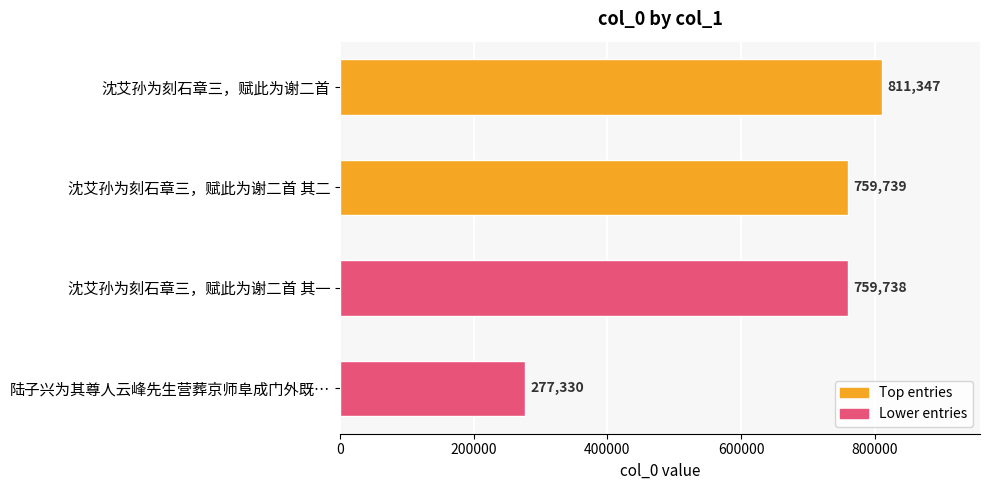

What is the label of the 3rd bar from the bottom?

沈艾孙为刻石章三，赋此为谢二首 其二